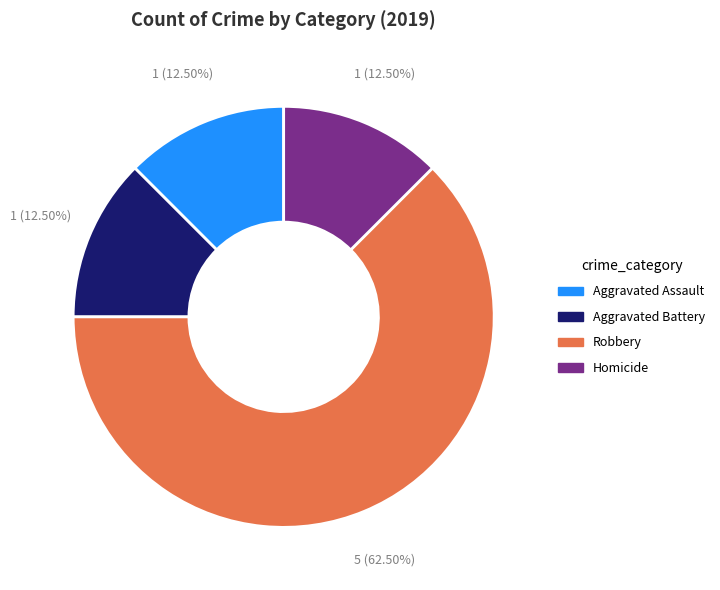

Is it true that Aggravated Battery is 22% of the pie?

False